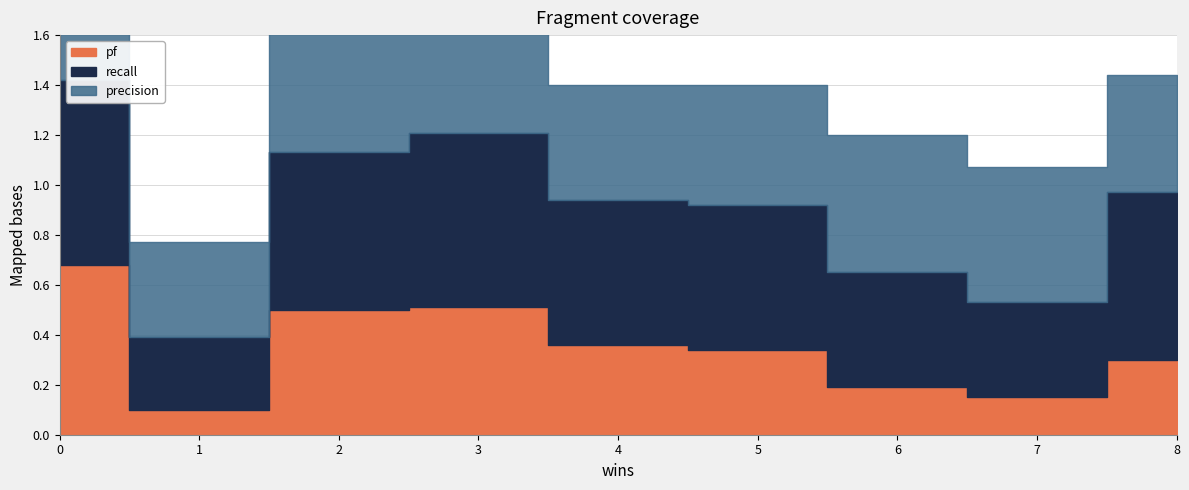

Rank the series by their maximum value, from highest to lowest.

recall, pf, precision